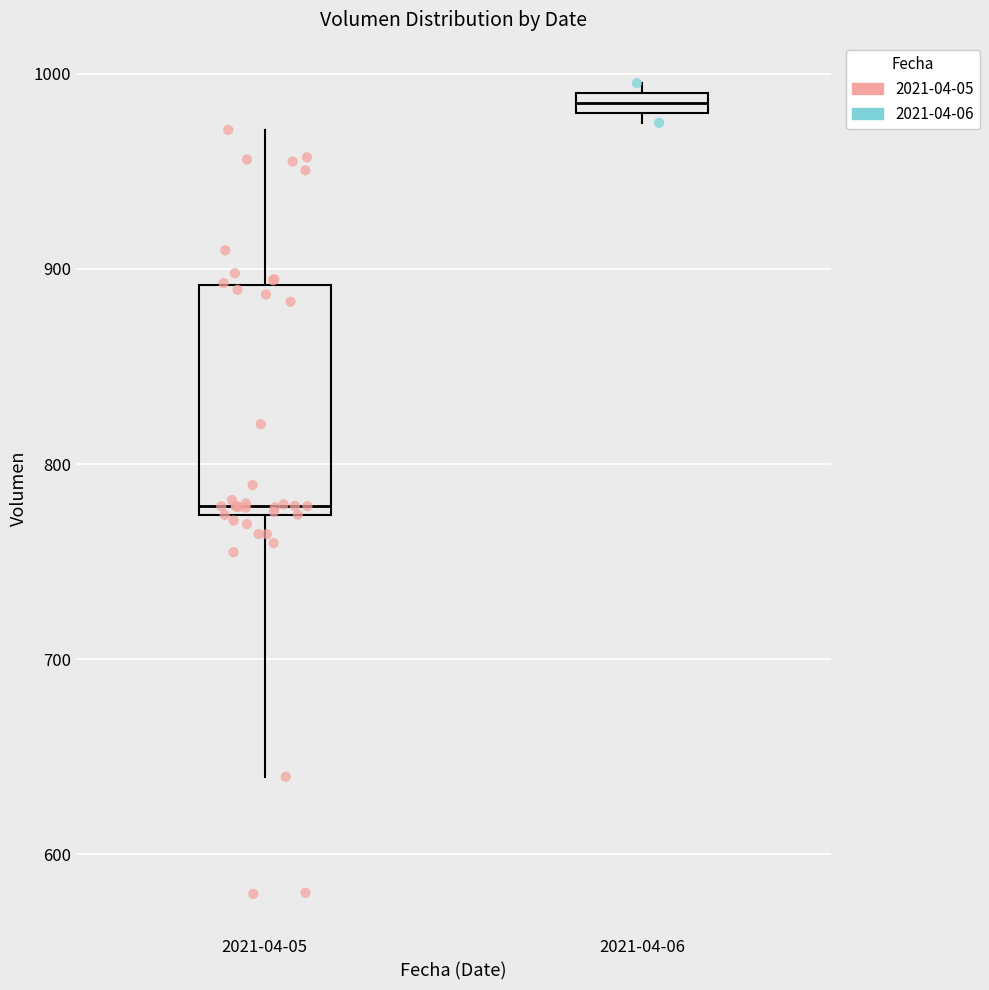

Which box is the tallest, from its lower edge to its upper edge?

2021-04-05